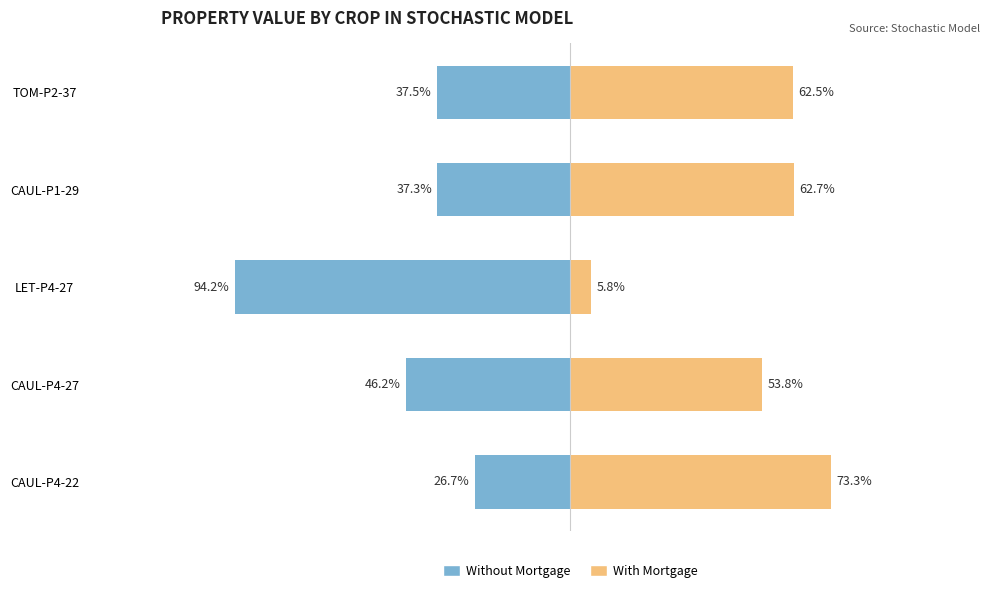

What is the sum of all Without Mortgage values?

-242.0